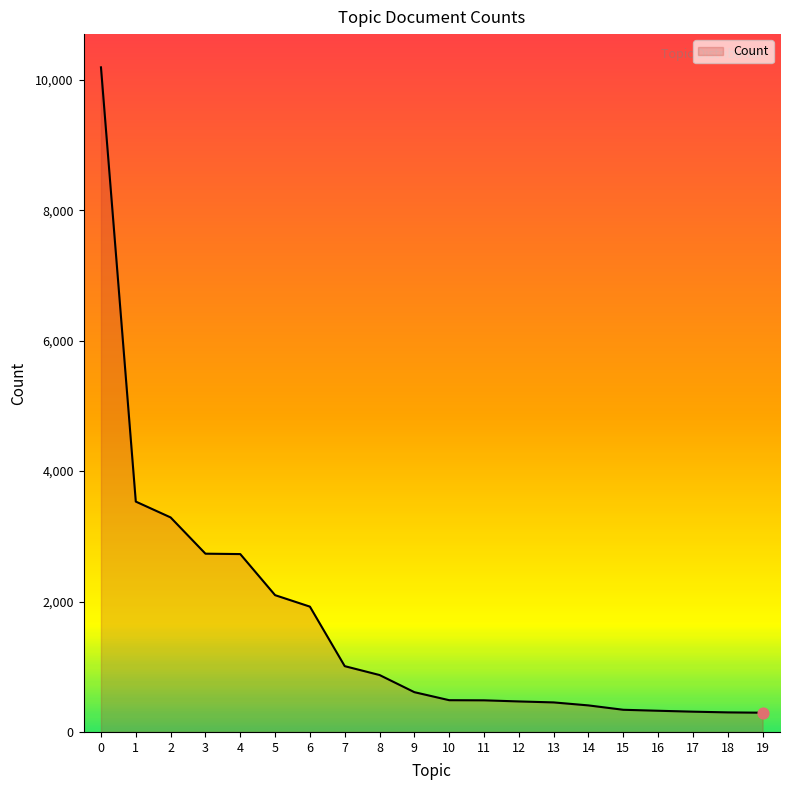

What is the change in value from 0 to 11?

-9708